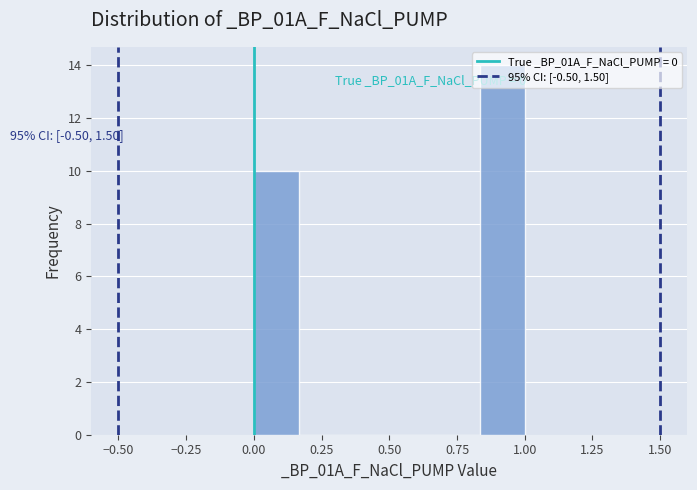

Around what value on the x-axis is the tallest bar? Give the approximate position of its centre, as read against the axis.

0.90